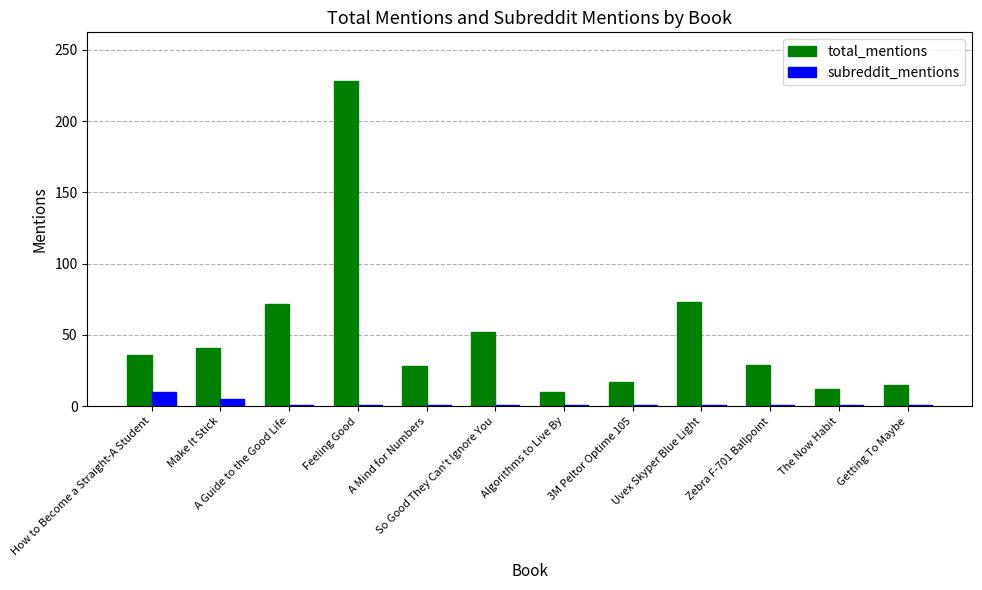

Which series has the largest total across all categories?

total_mentions